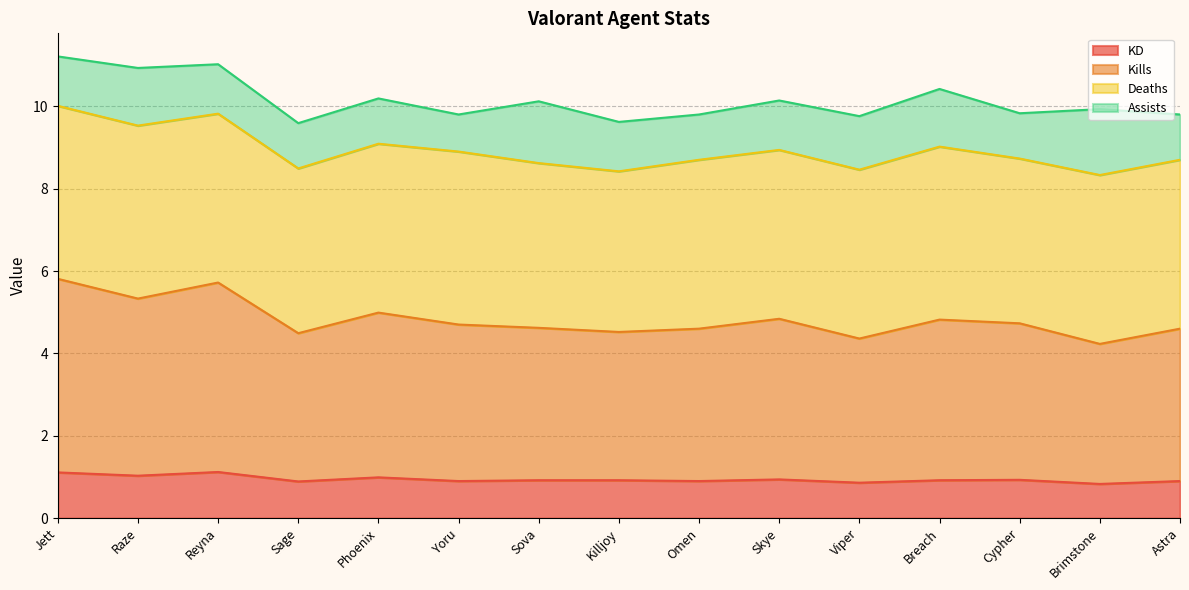

Which series has the largest total across all categories?

Kills